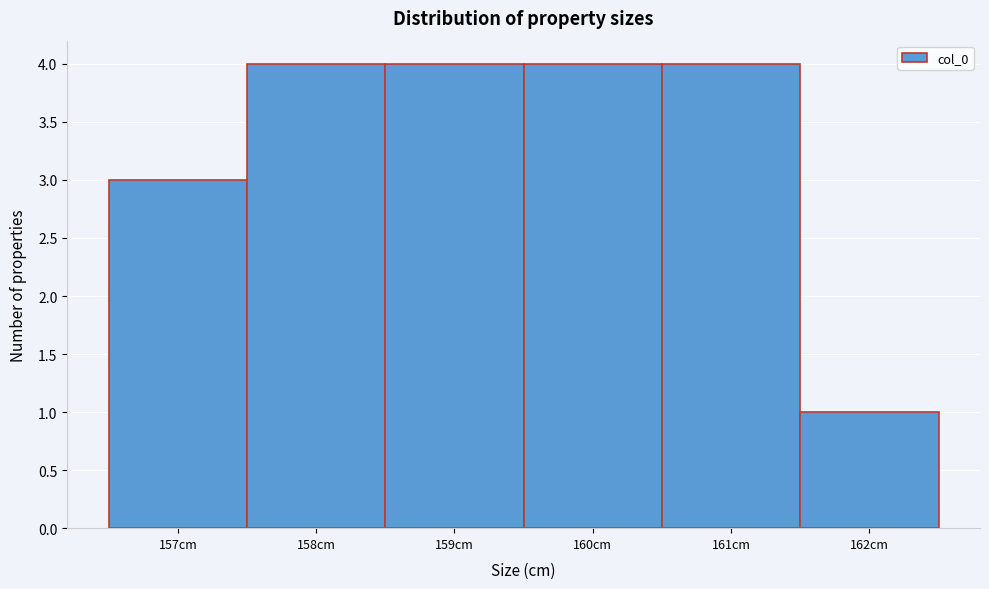

Reading left to right, list every bar in this chart as the range it spans on the x-axis followed by its height. The values are not printed on the chart, so give them approximately, as read against the axis.

156.5 to 157.5: 3
157.5 to 158.5: 4
158.5 to 159.5: 4
159.5 to 160.5: 4
160.5 to 161.5: 4
161.5 to 162.5: 1